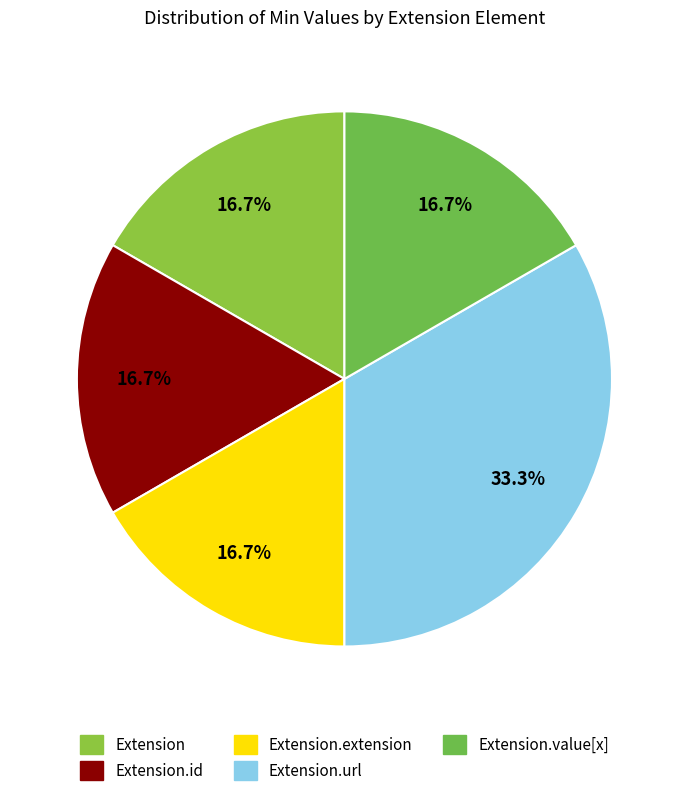

How many slices are in this pie chart?

5